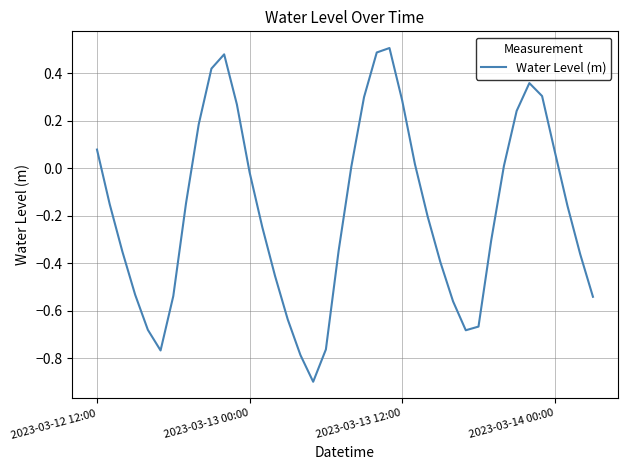

What is the difference between the maximum and minimum values?

1.4